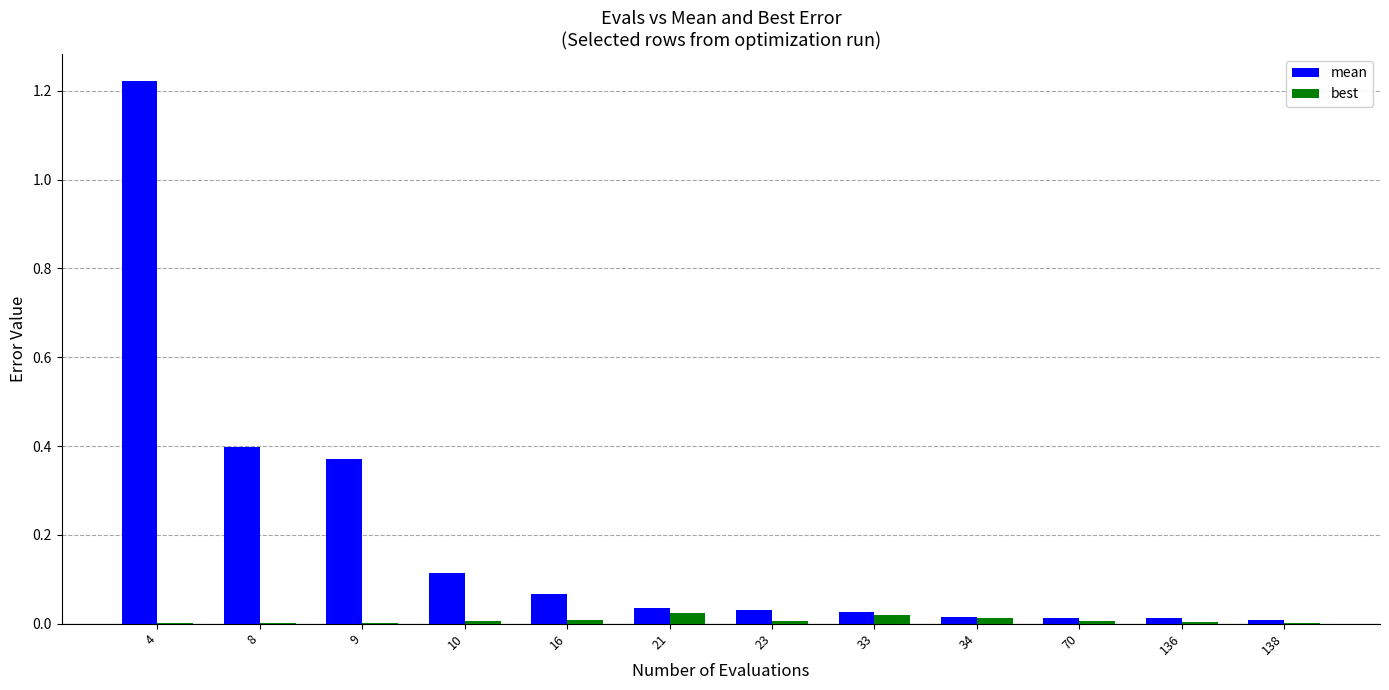

True or false: best has a value of 0.0 at 138.

True